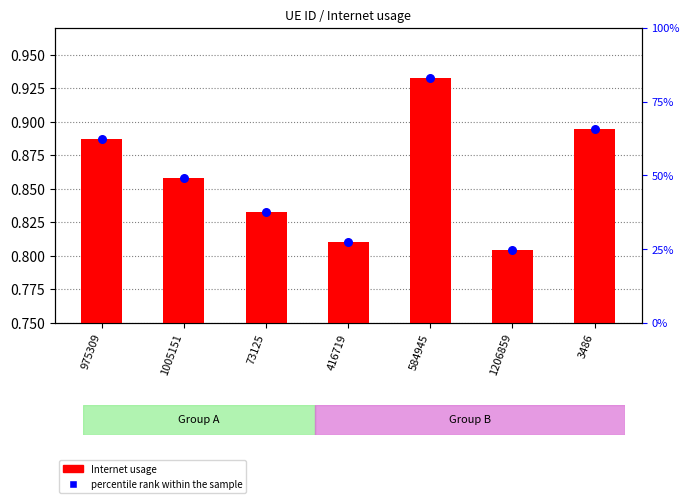

At how many categories does at least one series exceed 0?

7